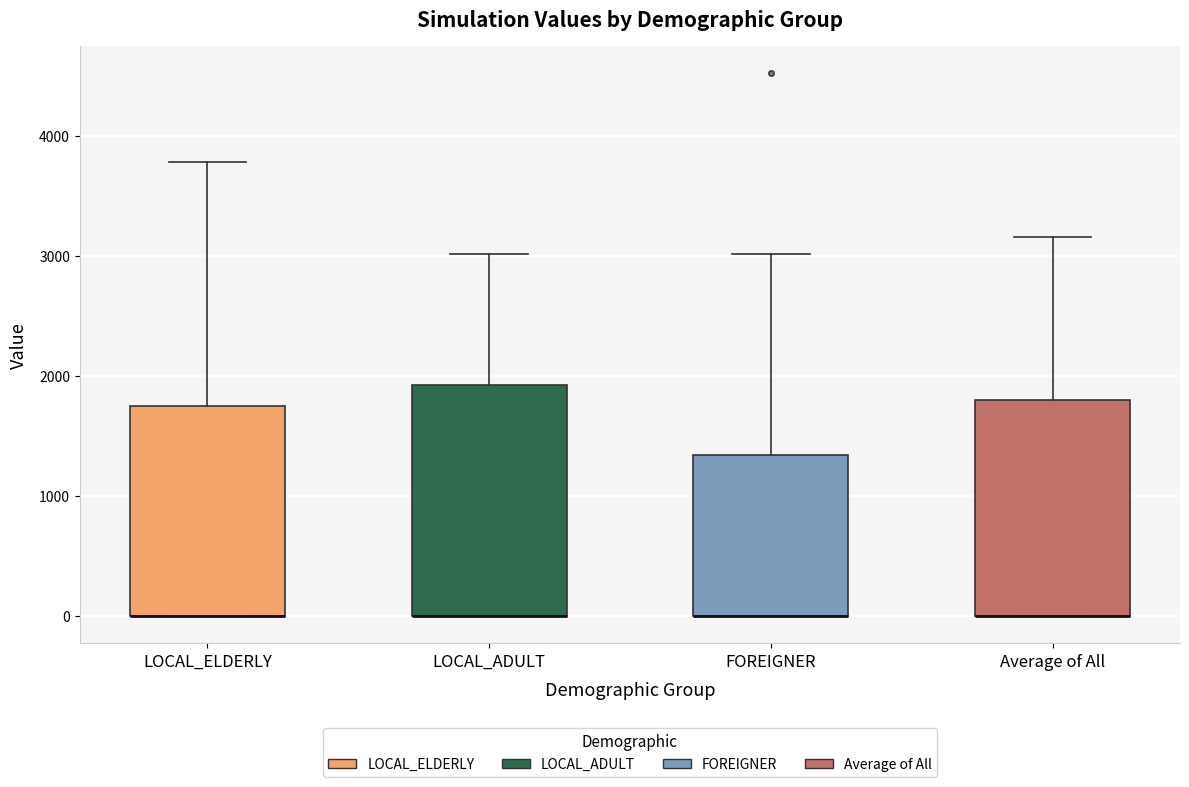

Where does the upper whisker of the box for Average of All end on the y-axis? The values are not printed on the chart, so give them approximately, as read against the axis.

3200